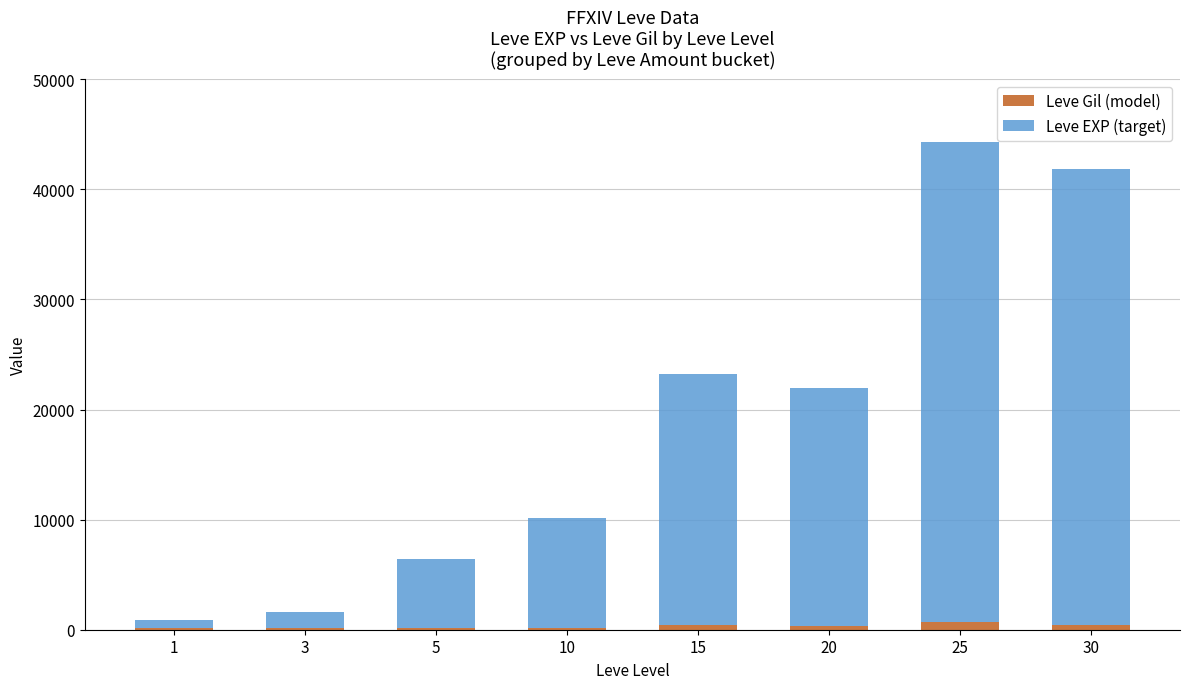

What is the sum of all Leve Gil (model) values?

2609